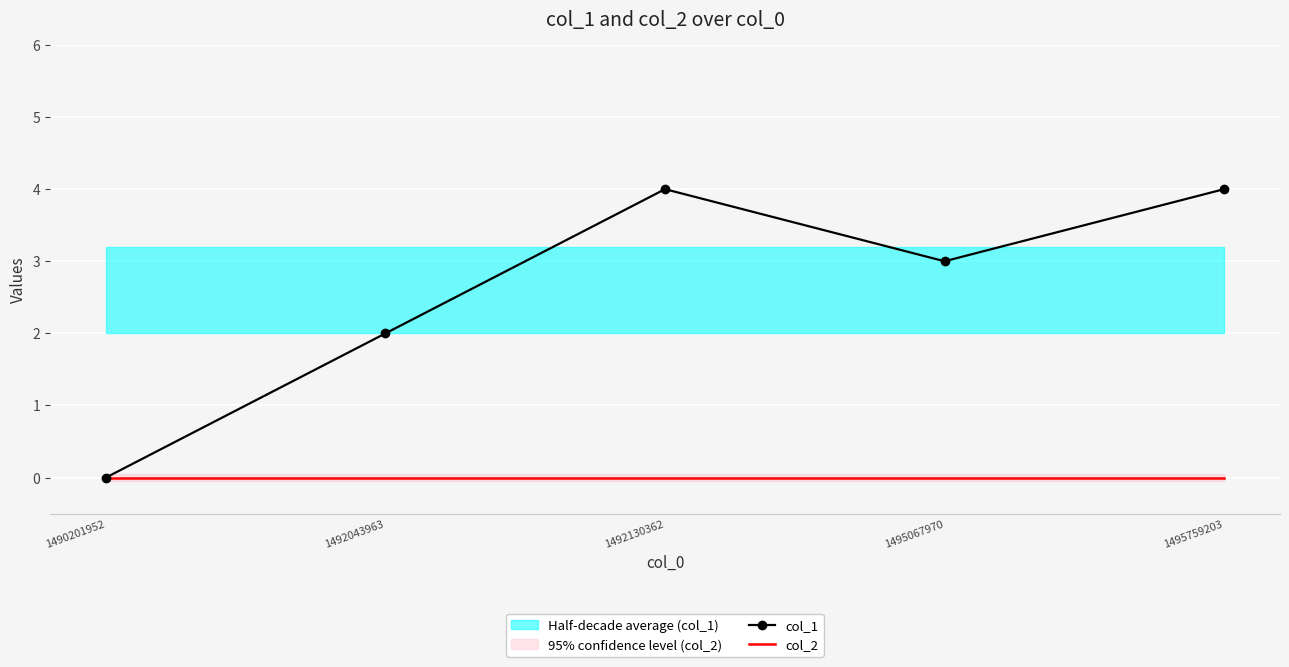

The col_2 series shows 0 at 1495067970. True or false?

True